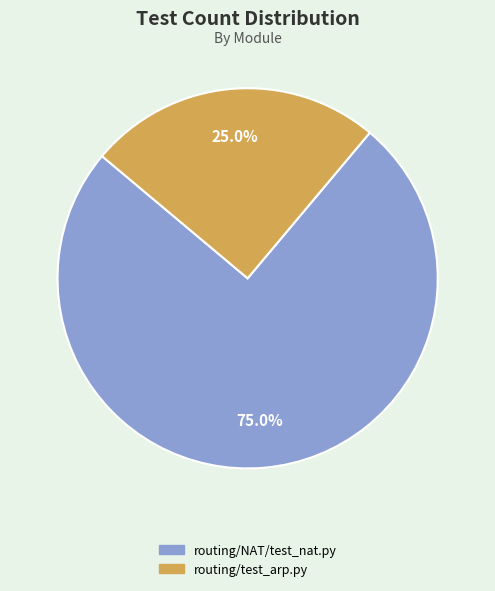

Does any single category account for the majority?

Yes